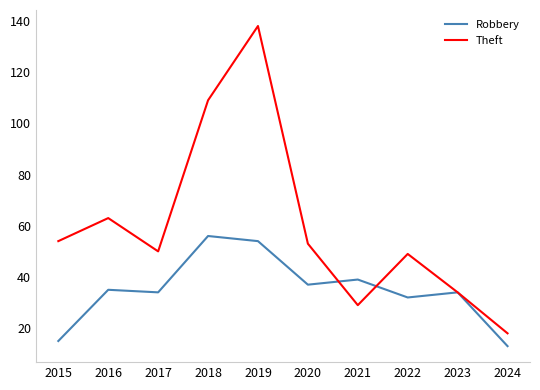

Reading left to right, extract all data points from this chart.

Robbery: 15	35	34	56	54	37	39	32	34	13
Theft: 54	63	50	109	138	53	29	49	34	18